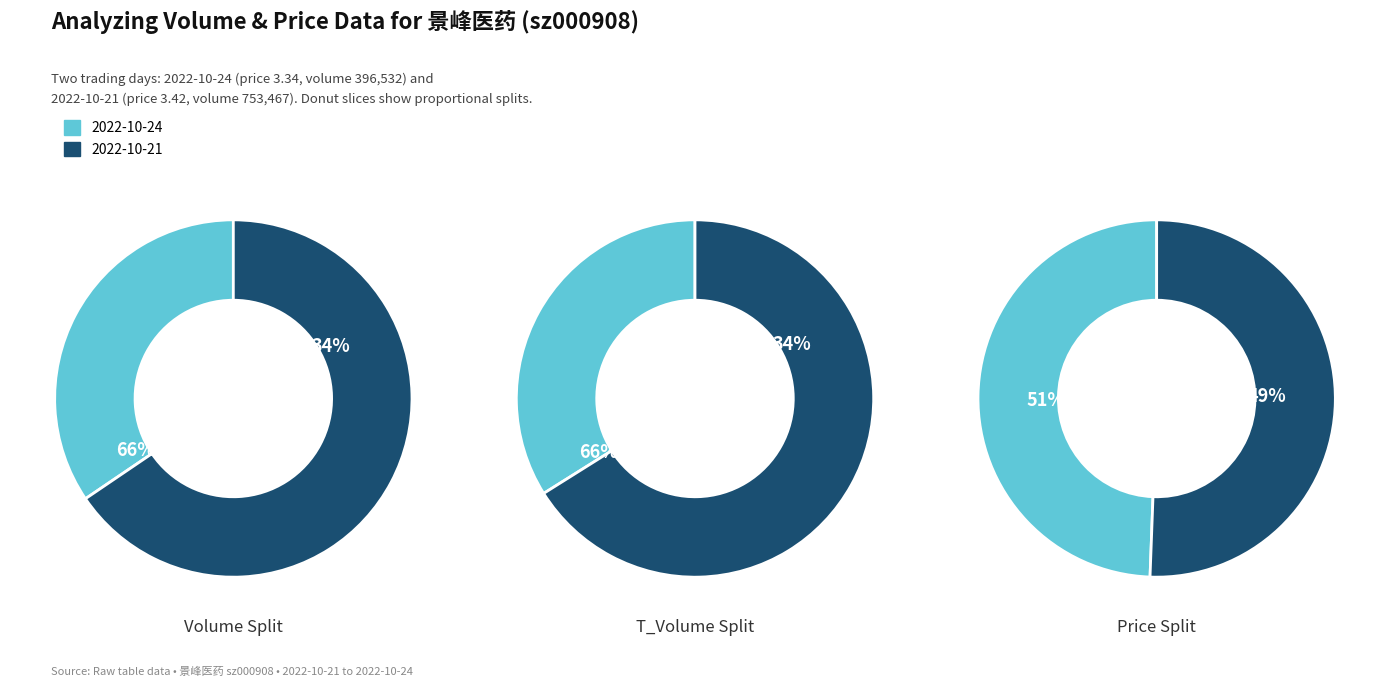

To the nearest percent, what is the average slice percentage?

50%